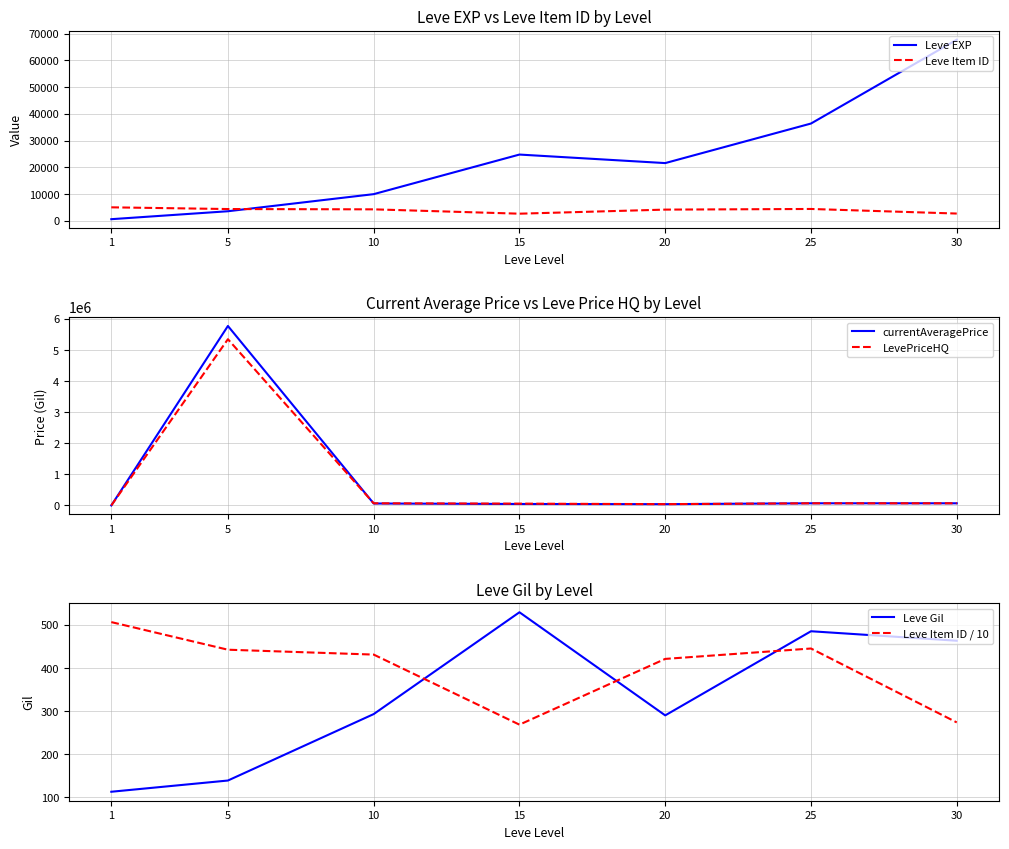

What is the sum of all Leve Item ID values?

27874